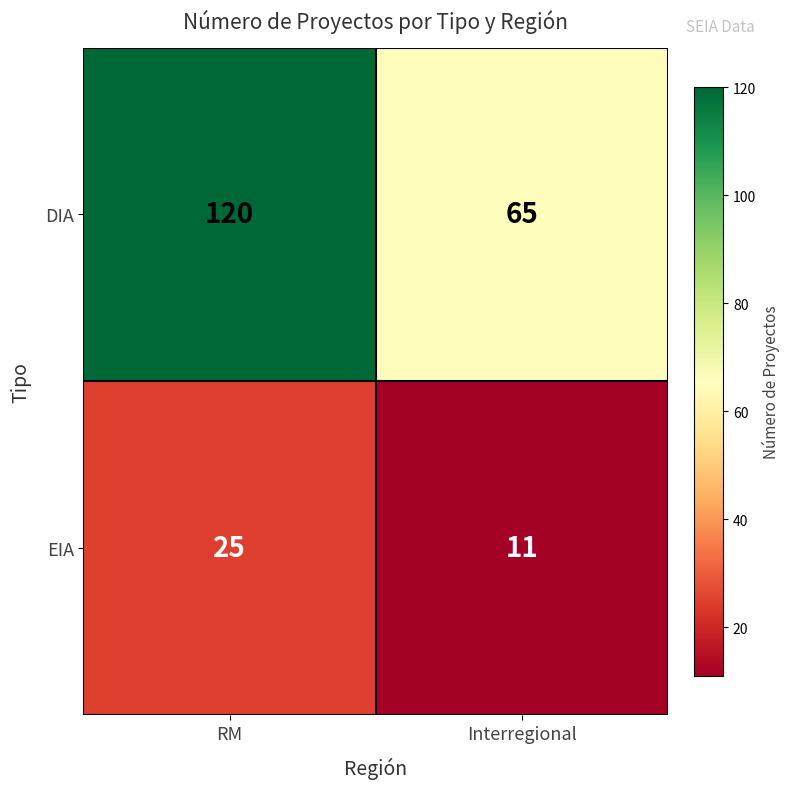

Reading left to right, list all the values displayed in this chart.

DIA: 120	65
EIA: 25	11